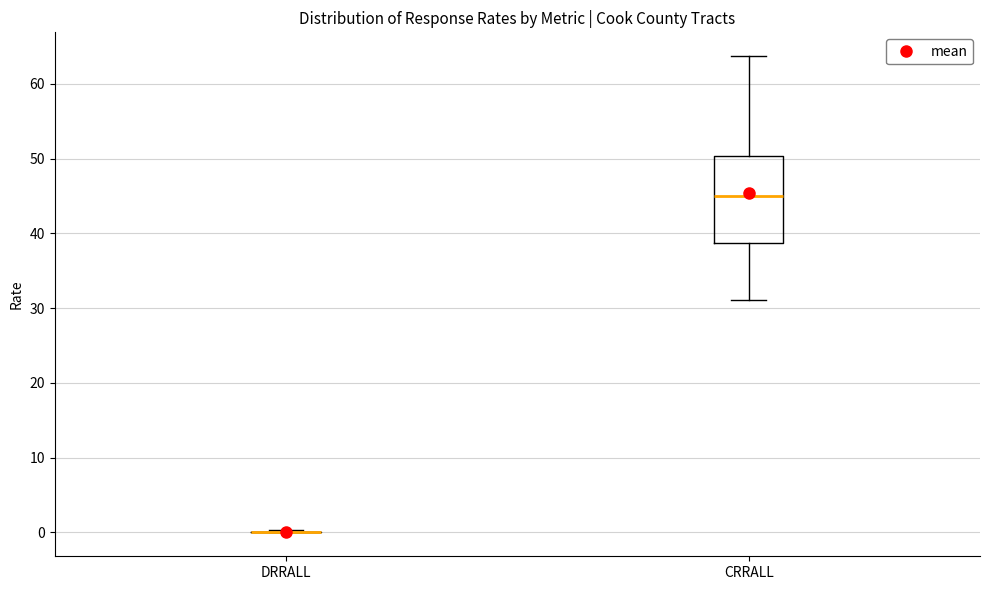

Comparing the boxes themselves (not the whiskers), which one is the tallest?

CRRALL